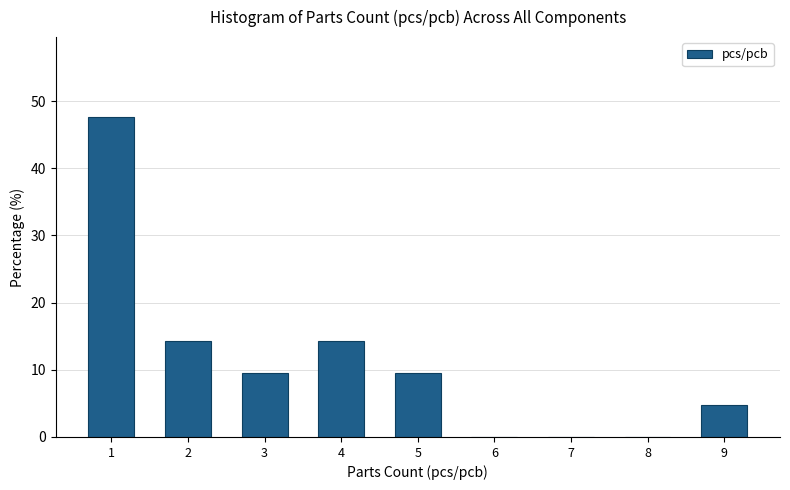

What is the height of the bar covering 4.5 to 5.5 on the x-axis? The values are not printed on the chart, so give them approximately, as read against the axis.

10